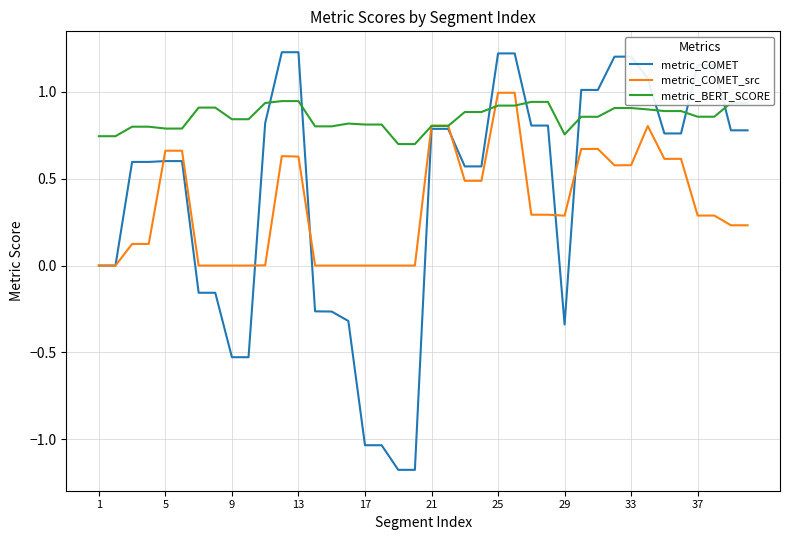

What is the smallest value displayed?

-1.2